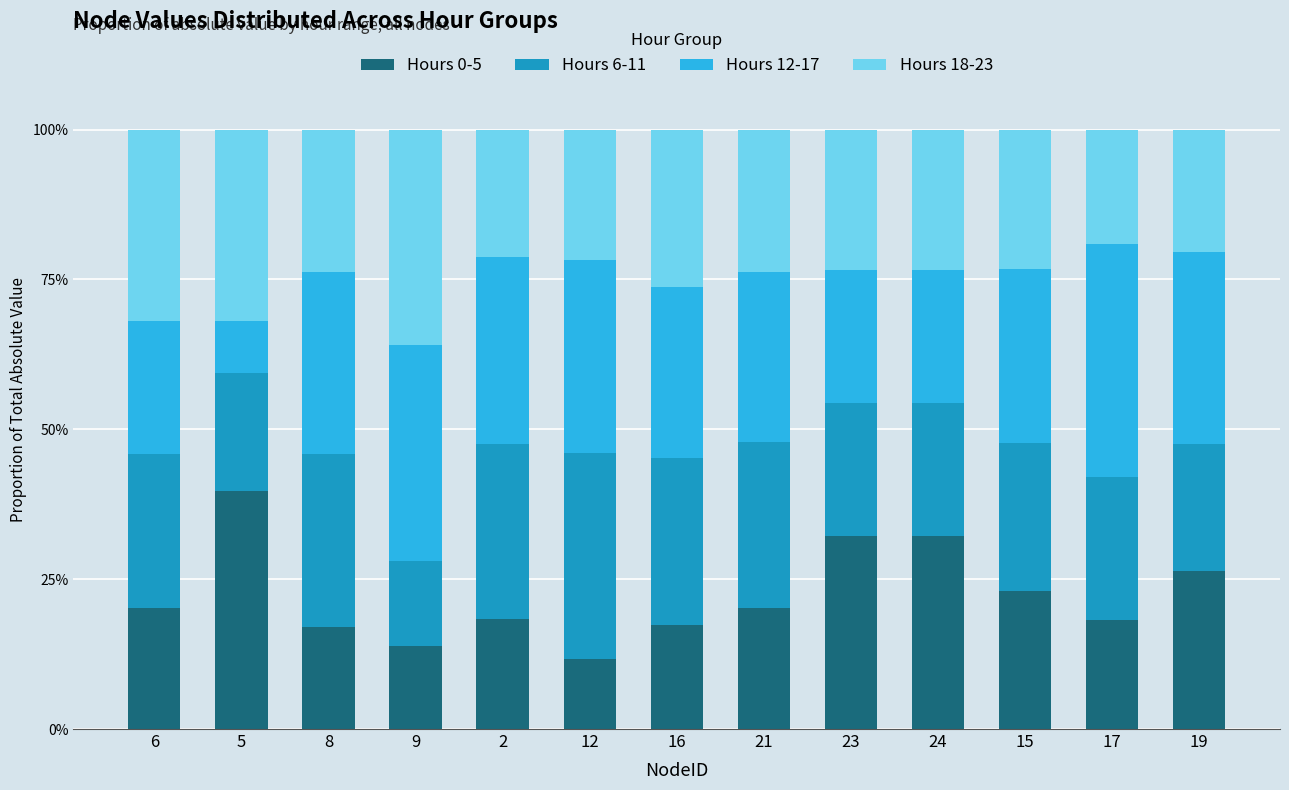

The Hours 0-5 series shows 4.1 at 8. True or false?

False